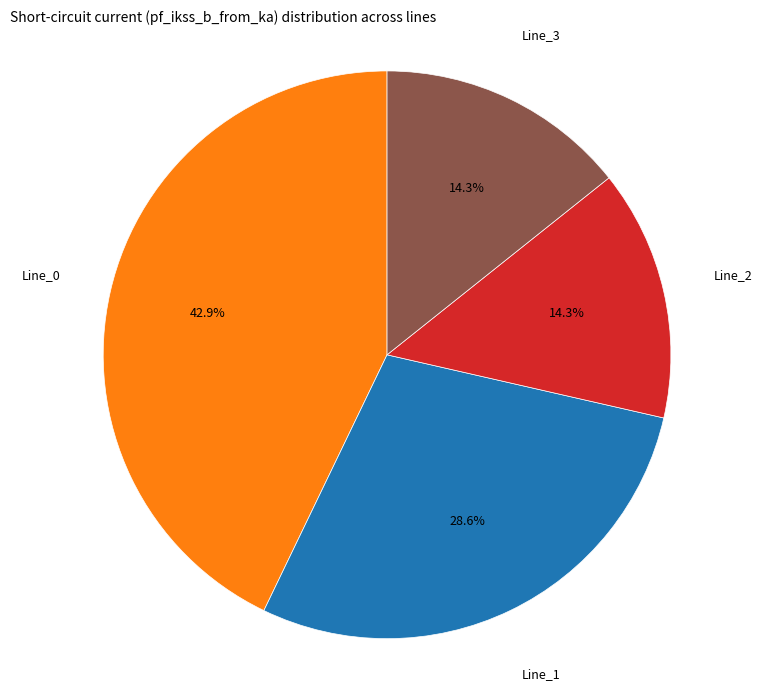

The Line_3 slice represents 14% of the pie. True or false?

True